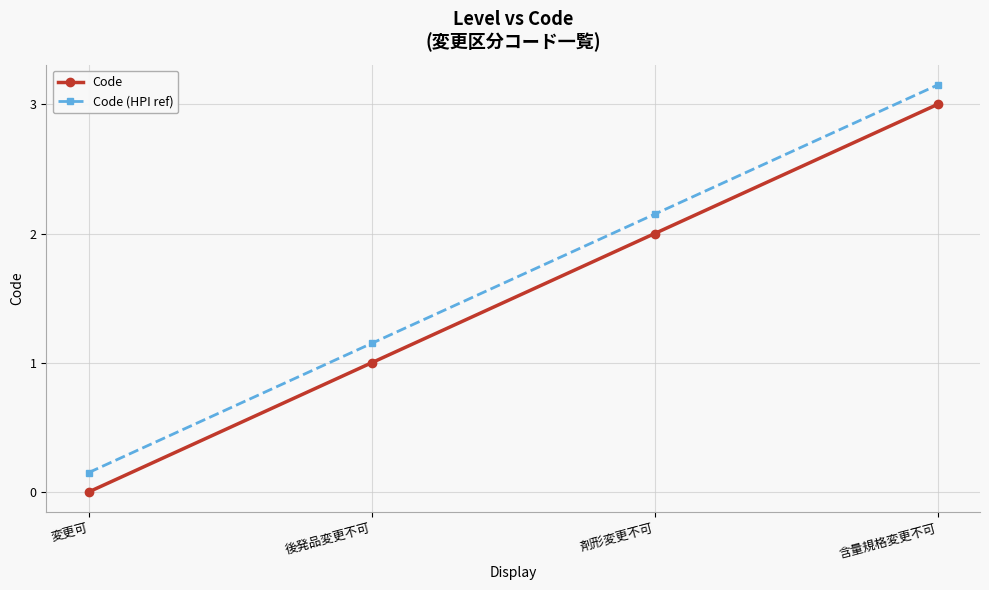

What value does the Code series have at 剤形変更不可?

2.0